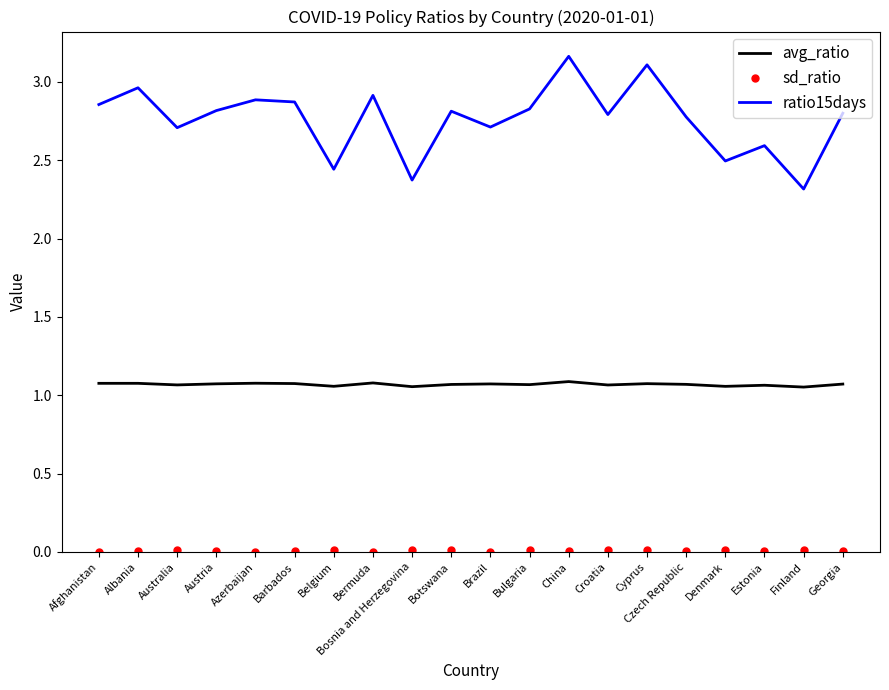

Which series changed the most between Cyprus and Georgia?

ratio15days